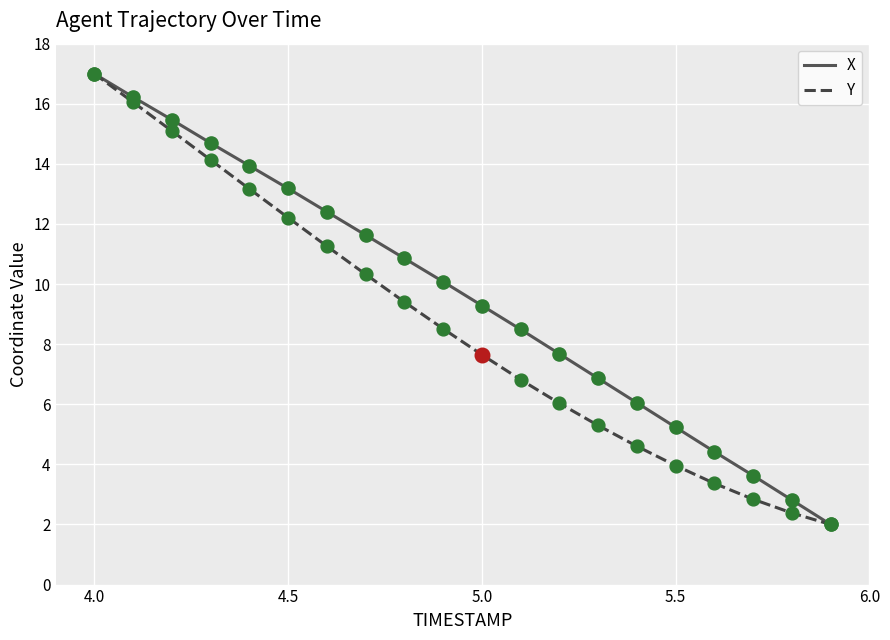

What are all the series names shown in the legend?

X, Y